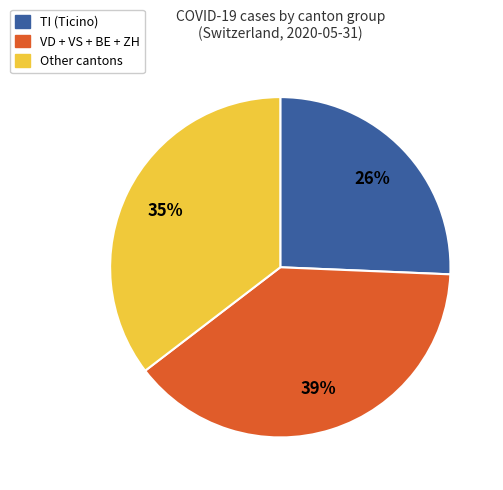

Does any single category account for the majority?

No